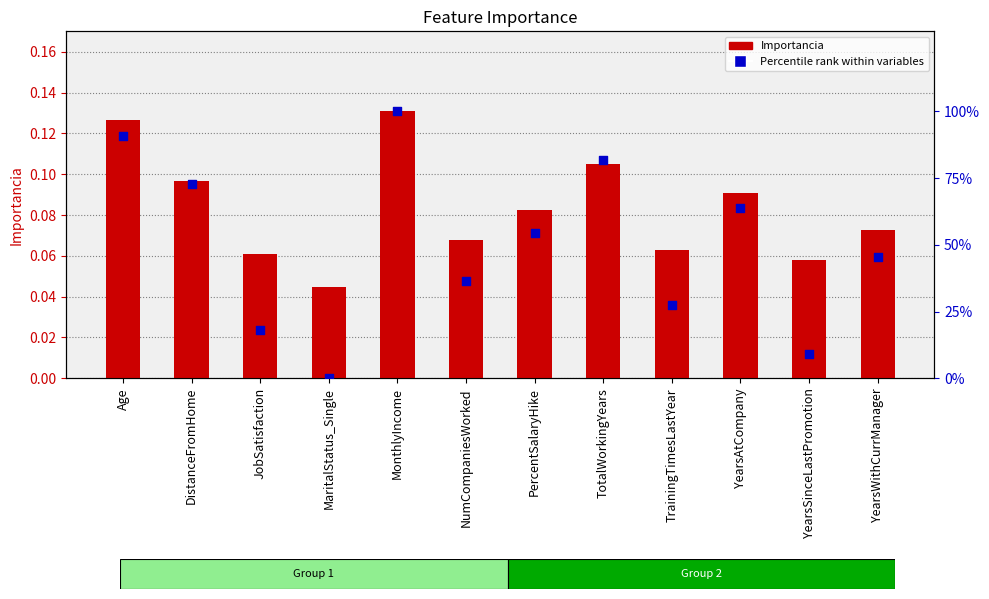

Which series has the largest total across all categories?

Percentile rank